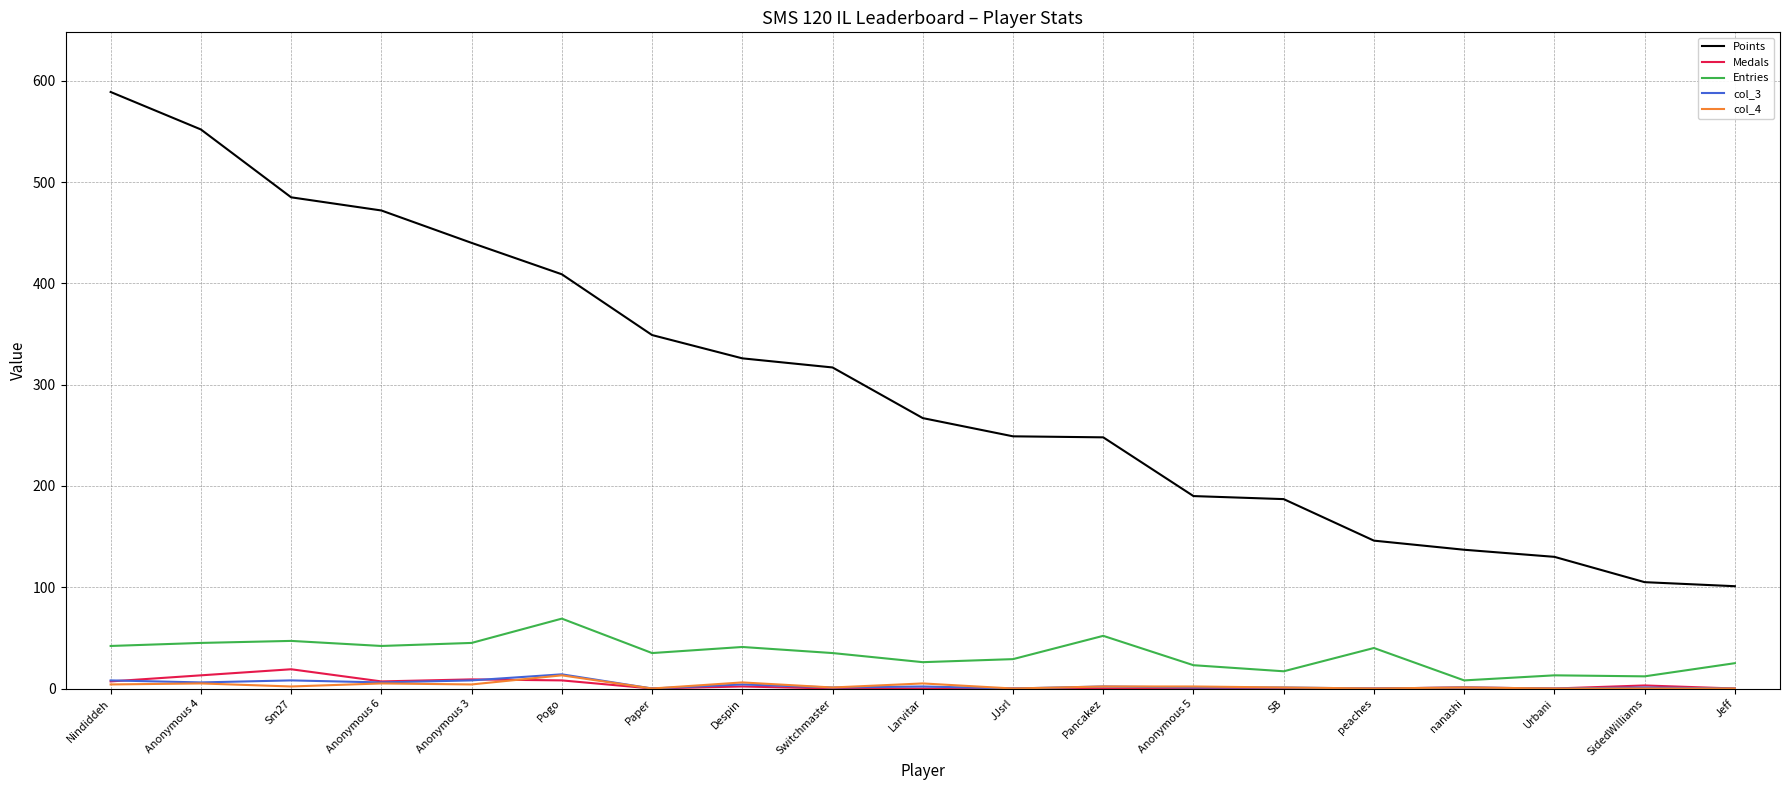

What is the difference between the maximum and second lowest values in the Points series?

484